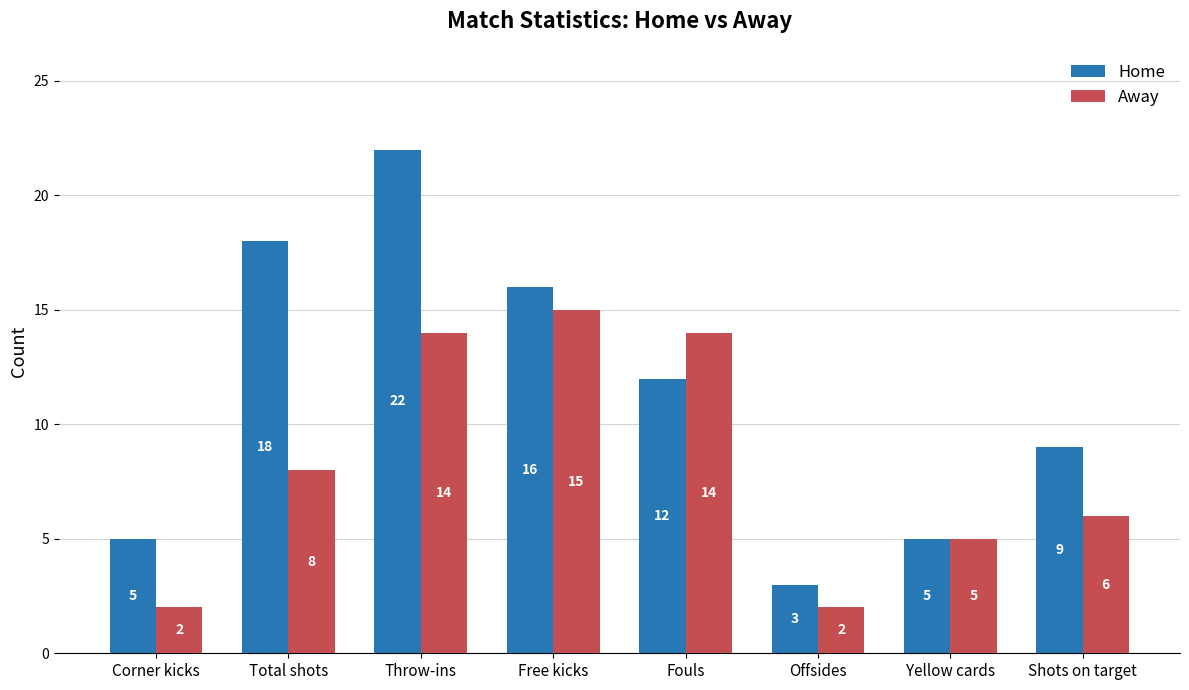

How many categories are shown in the chart?

8